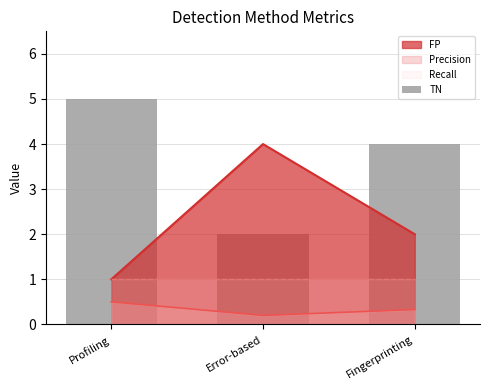

List the labels in order of FP value, smallest first.

Profiling, Fingerprinting, Error-based